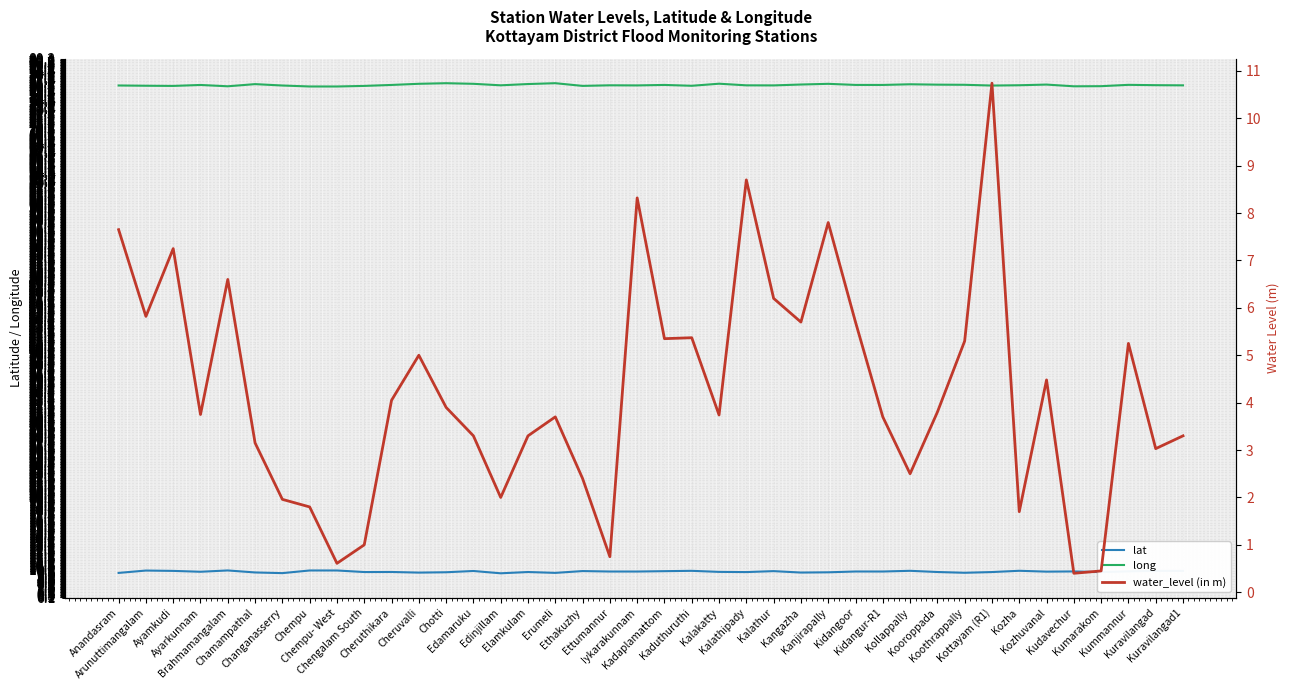

Rank the categories by long value from lowest to highest.

Chempu- West, Chempu, Kudavechur, Brahmamangalam, Kumarakom, Ayamkudi, Chengalam South, Ethakuzhy, Kaduthuruthi, Arunuttimangalam, Kottayam (R1), Changanasserry, Anandasram, Iykarakunnam, Kalathur, Kuravilangad1, Kalathipady, Edinjillam, Ettumannur, Kozha, Kuravilangad, Ayarkunnam, Cheruthikara, Kidangur-R1, Kadaplamattom, Kidangoor, Kummannur, Koothrappally, Kooroppada, Kozhuvanal, Kangazha, Kollappally, Chamampathal, Elamkulam, Kanjirapally, Edamaruku, Cheruvalli, Kalakatty, Chotti, Erumeli